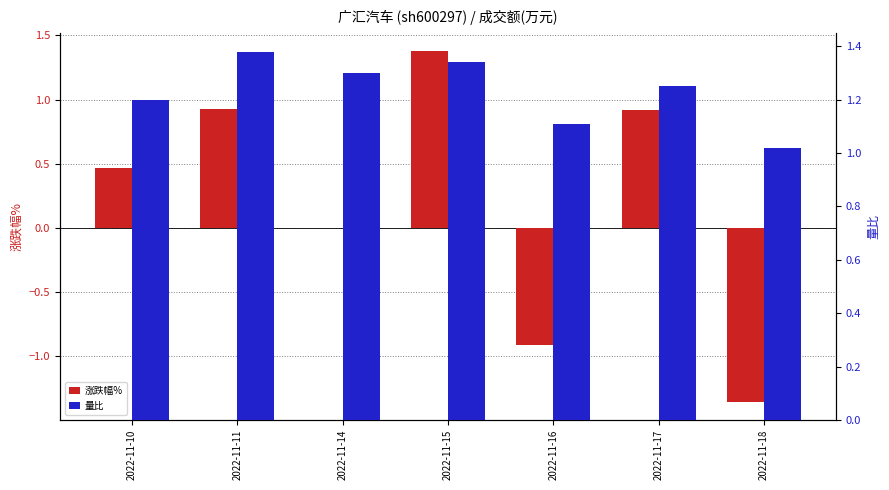

Reading left to right, extract all data points from this chart.

涨跌幅%: 0.5	0.9	0.0	1.4	-0.9	0.9	-1.4
量比: 1.2	1.4	1.3	1.3	1.1	1.2	1.0